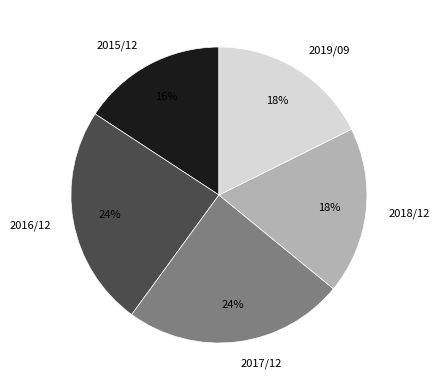

What is the smallest slice in the pie chart?

2015/12